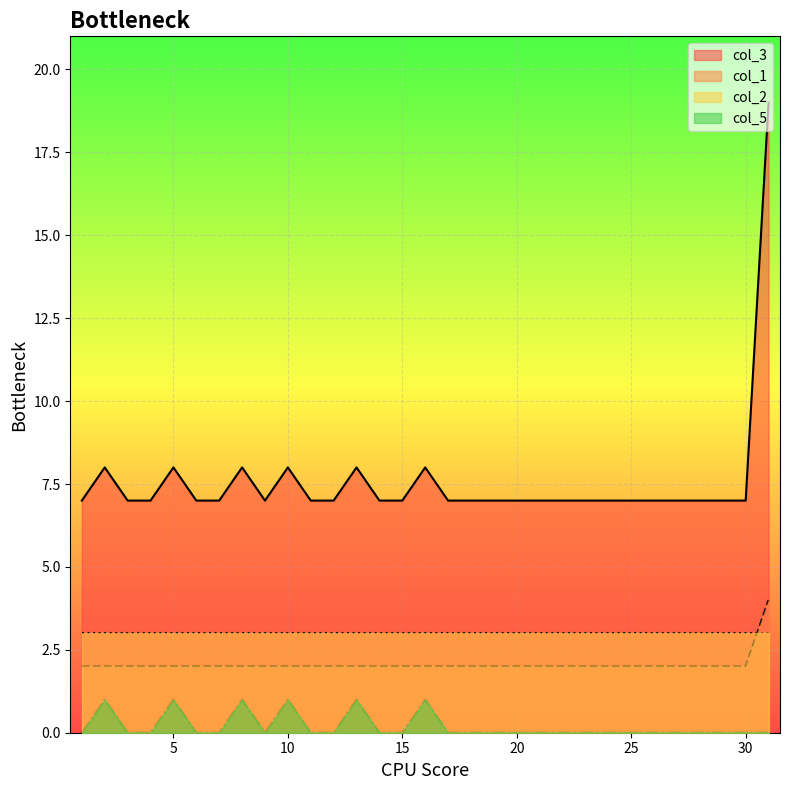

What is the difference between the maximum and minimum values in the col_3 series?

12